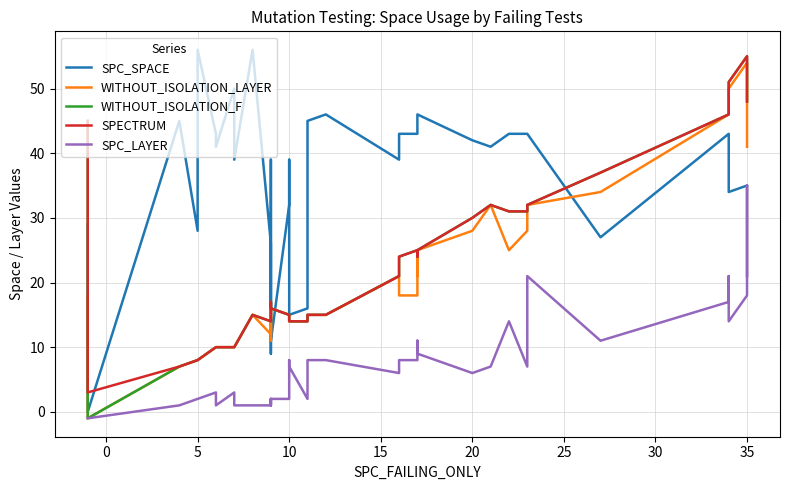

Reading left to right, what are all the values shown in this chart?

SPC_SPACE: 29	0	45	28	56	43	41	50	39	56	26	12	9	39	11	32	39	15	16	33	45	46	39	43	43	45	46	46	42	41	43	43	43	27	43	35	34	35	35	35
WITHOUT_ISOLATION_LAYER: 18	-1	7	8	8	10	10	10	10	15	12	16	11	15	16	15	14	14	14	14	15	15	21	18	18	25	21	25	28	32	25	28	32	34	46	47	50	54	48	41
WITHOUT_ISOLATION_F: 45	-1	7	8	8	10	10	10	10	15	14	16	16	17	16	15	14	14	14	14	15	15	21	24	25	25	24	25	30	32	31	31	32	37	46	47	51	55	48	48
SPECTRUM: 45	3	7	8	8	10	10	10	10	15	14	16	16	17	16	15	14	14	14	14	15	15	21	24	25	25	24	25	30	32	31	31	32	37	46	47	51	55	48	48
SPC_LAYER: -1	-1	1	2	2	3	1	3	1	1	1	2	1	1	2	2	8	7	2	4	8	8	6	8	8	11	9	9	6	7	14	7	21	11	17	21	14	18	35	21